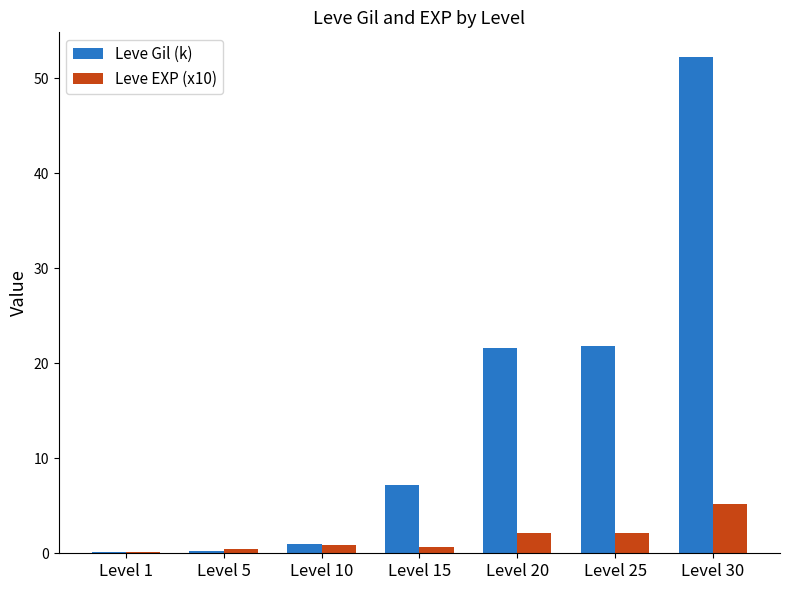

What is the maximum value shown in the chart?

52.2